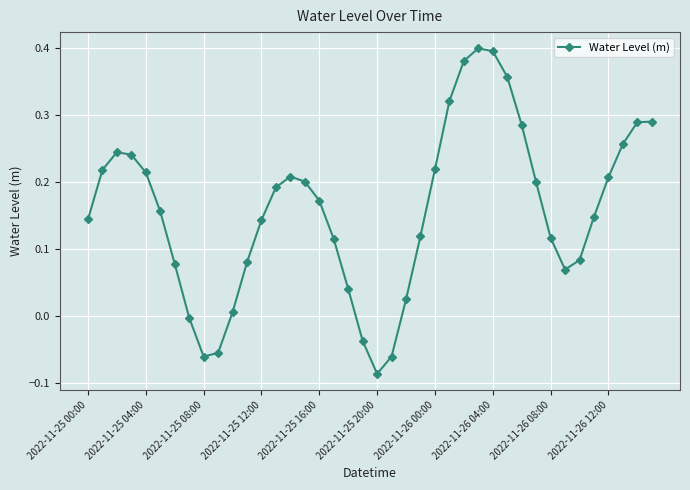

What is the difference between the maximum and minimum values?

0.5